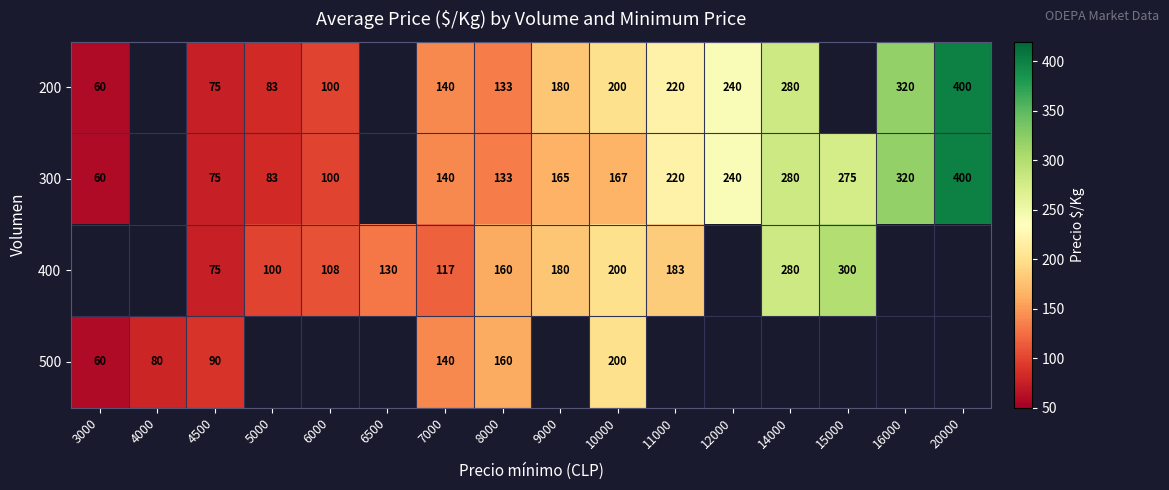

At which category does the chart reach its peak across all series?

20000